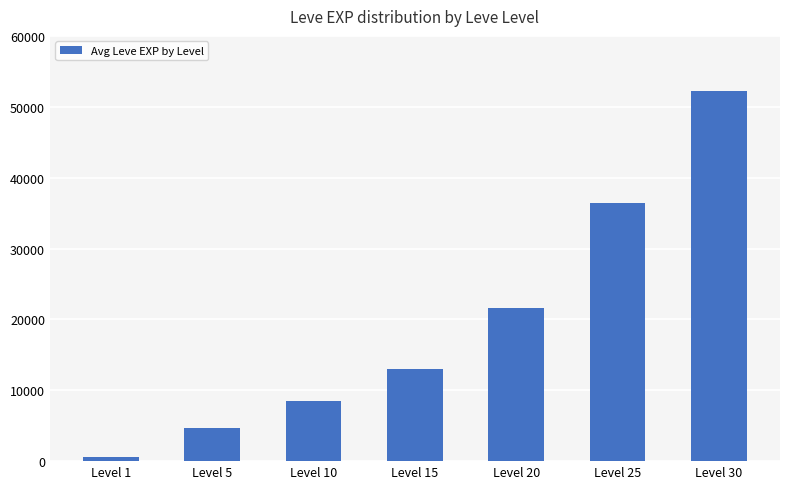

Reading right to left, transcribe all the data shown in this chart.

52220	36390	21600	13040	8430	4660	630